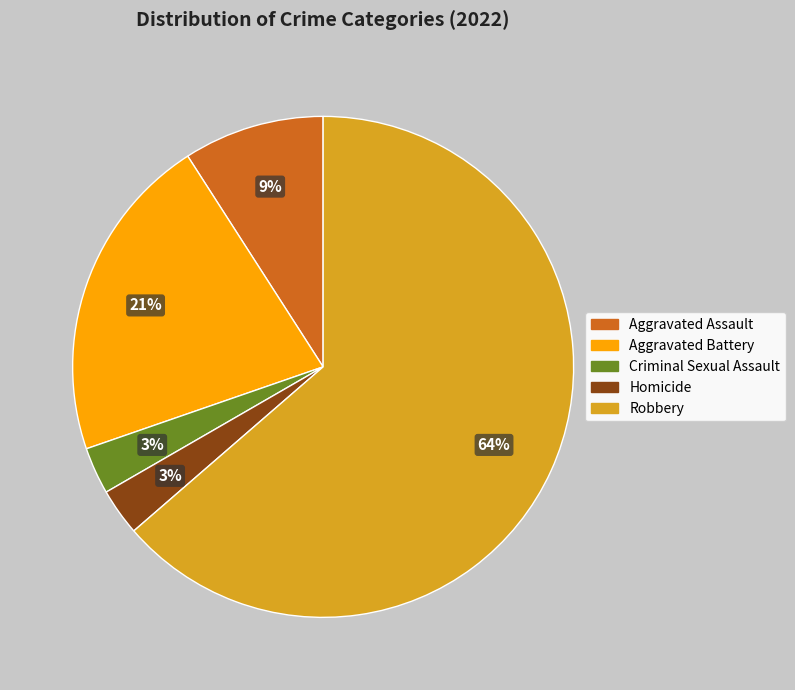

To the nearest percent, what is the combined percentage of Robbery and Aggravated Battery?

85%